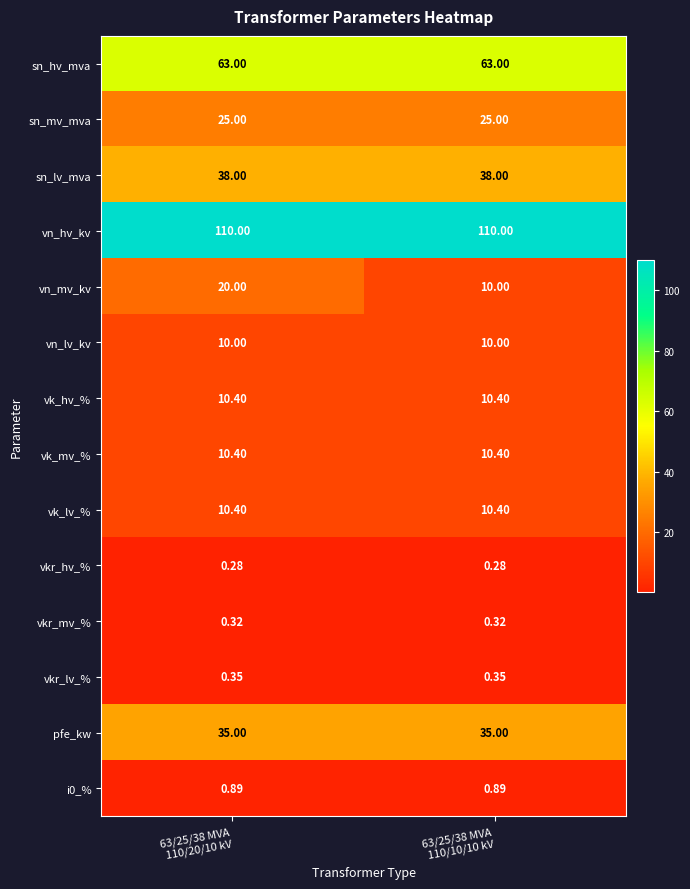

Which series has the largest total across all categories?

vn_hv_kv